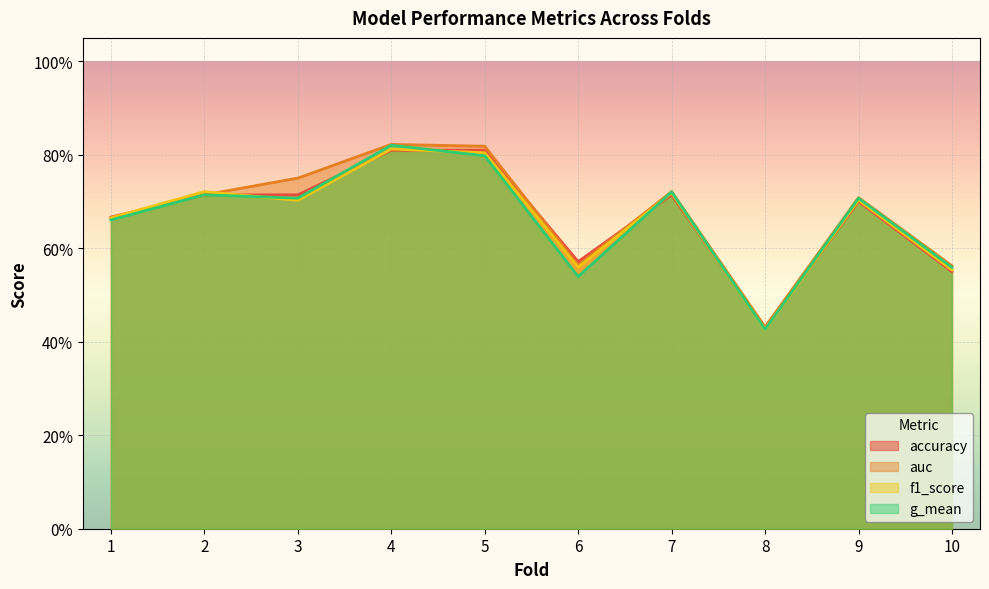

Count the number of data series in this chart.

4